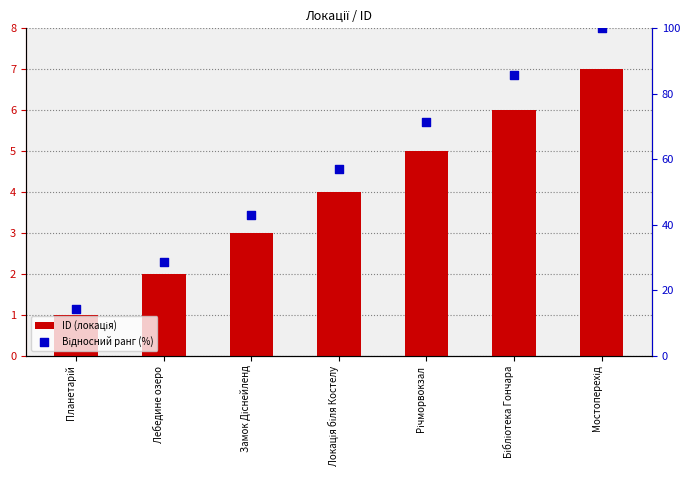

Is the value of ID (локація) at Бібліотека Гончара greater than the value of Відносний ранг (%) at Планетарій?

No